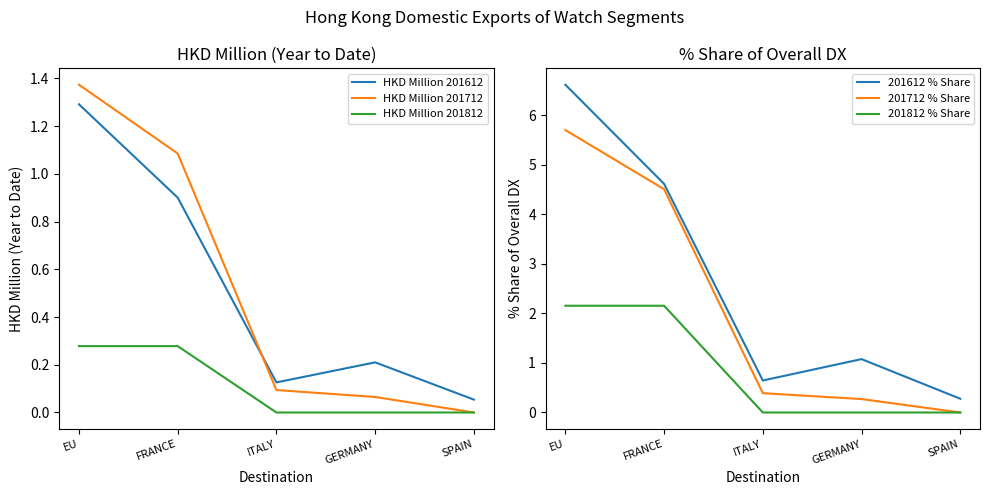

True or false: HKD Million 201812 has more than 1 interior local peaks.

False